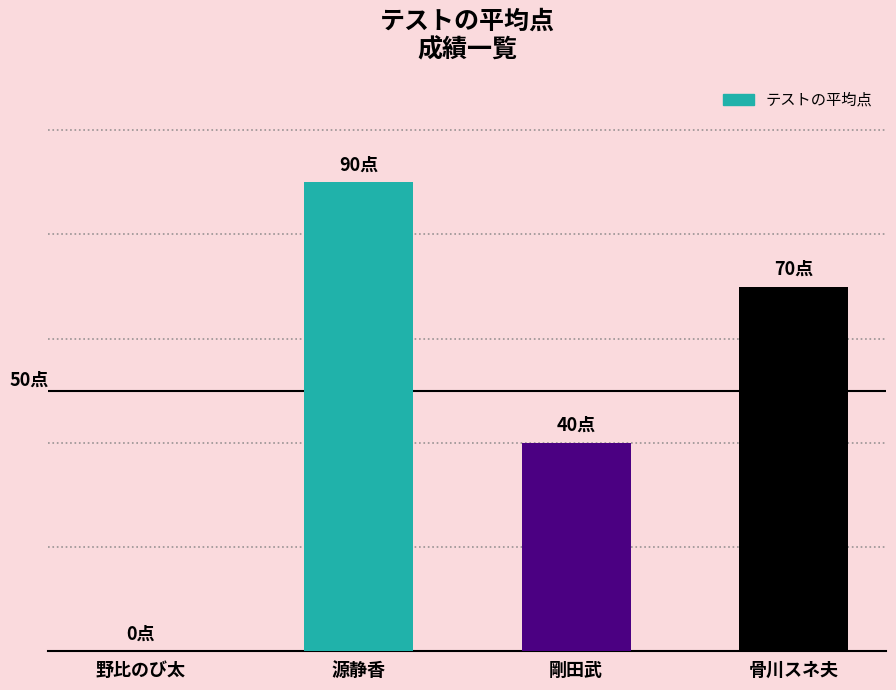

True or false: the data shows 70 at 骨川スネ夫.

True